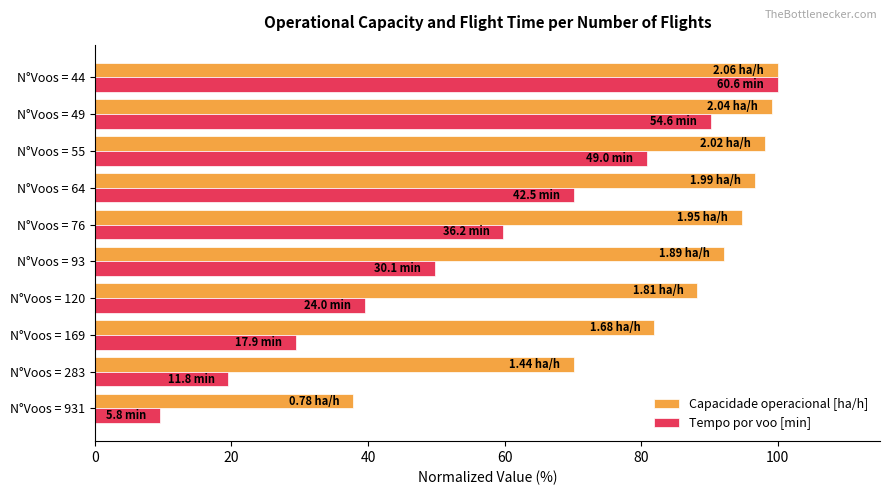

At which category is the sum across all series the highest?

N°Voos = 44